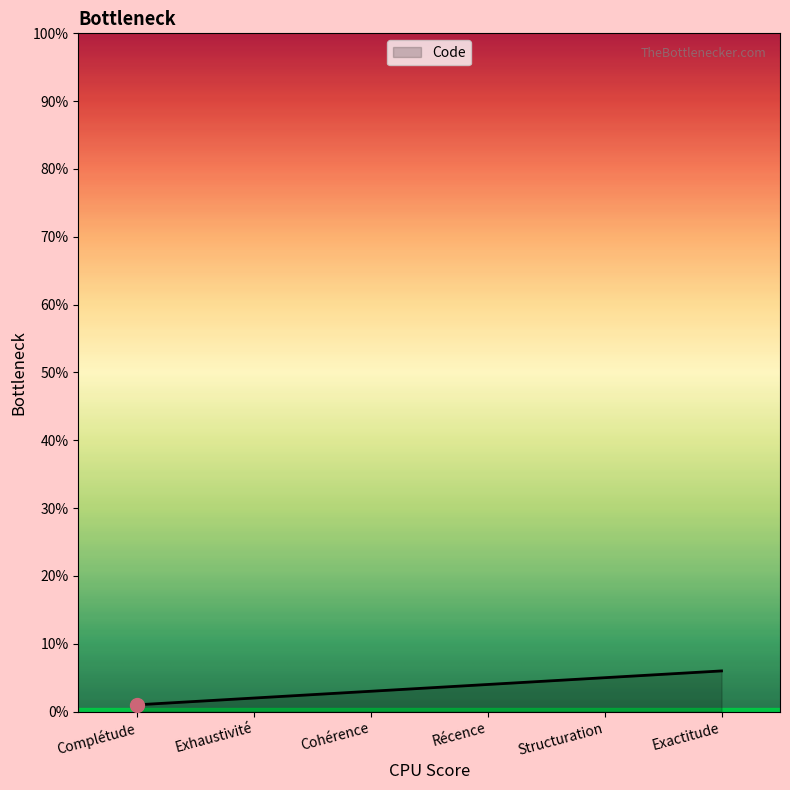

Which category has the lowest value across all series?

Complétude